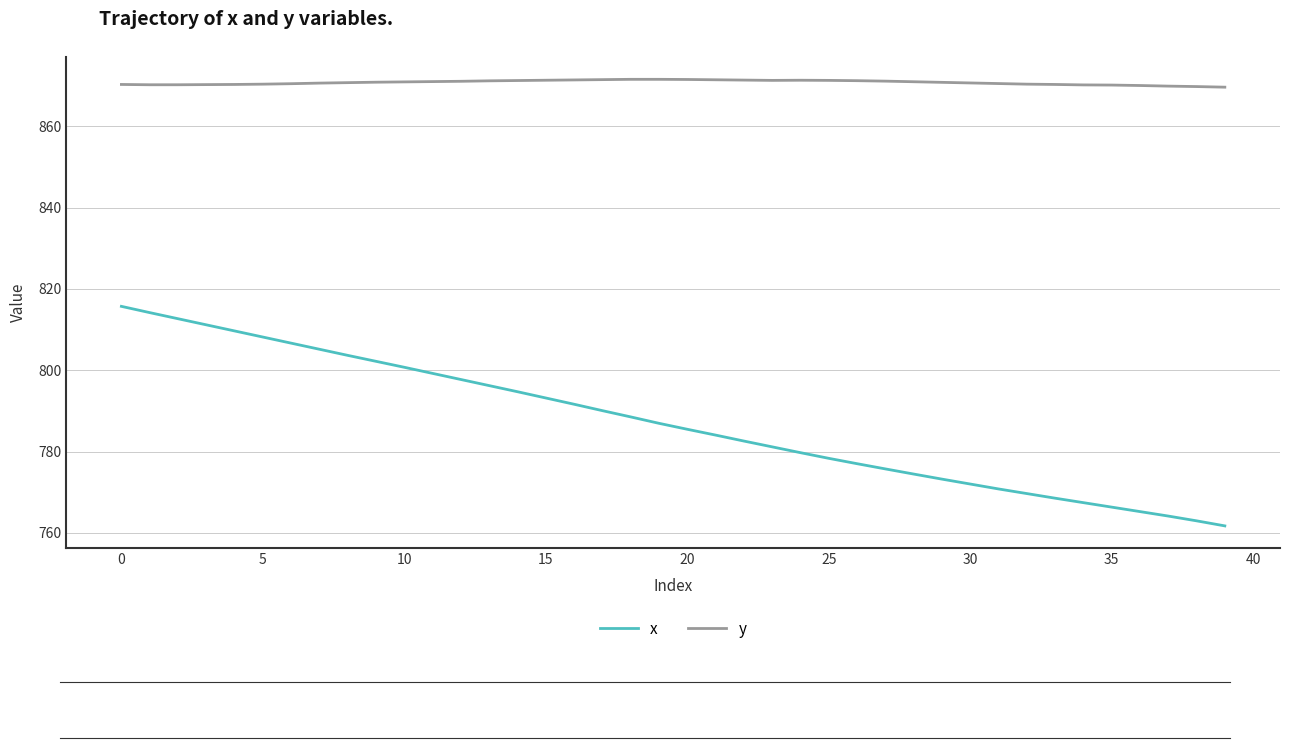

True or false: x and y intersect in this chart.

False